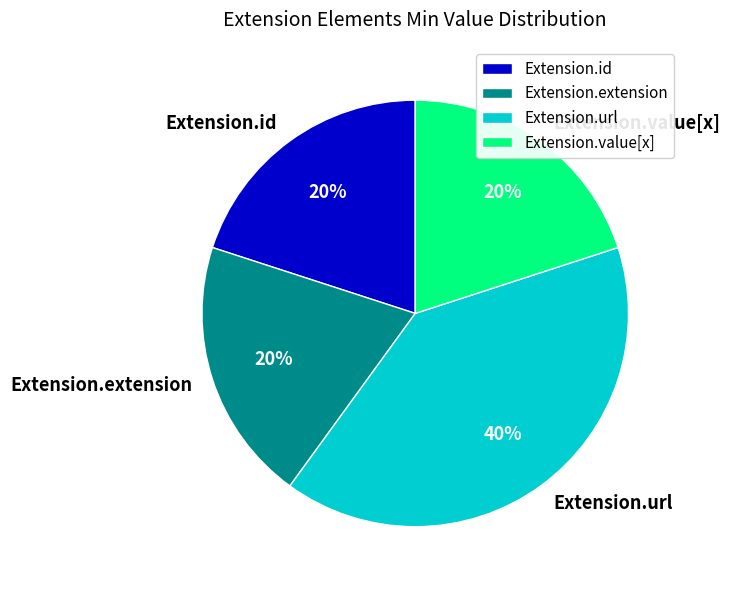

Does Extension.url represent more than half of the total?

No